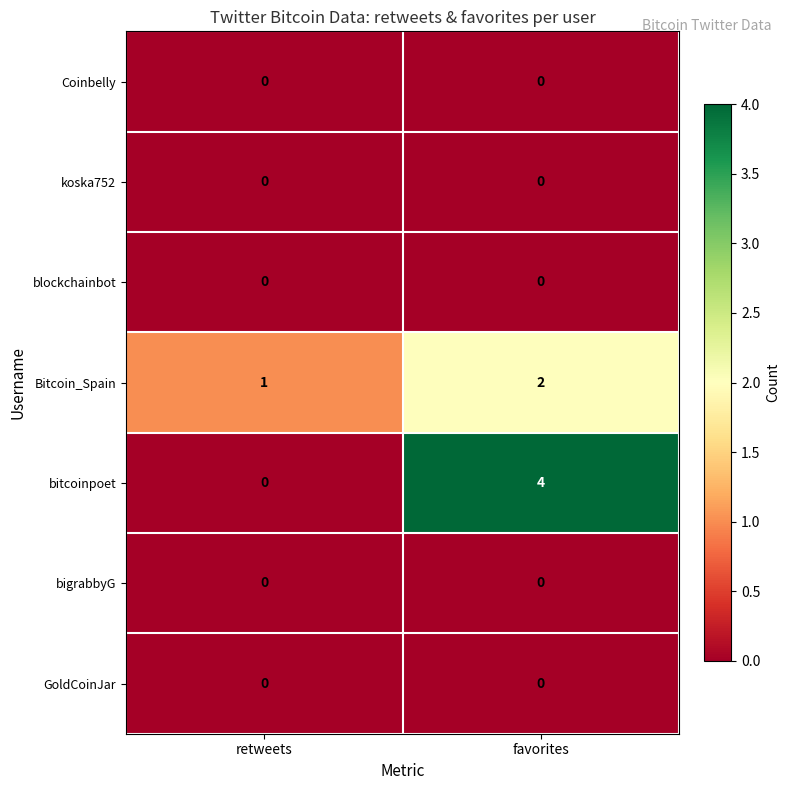

List the labels in order of Bitcoin_Spain value, largest first.

favorites, retweets